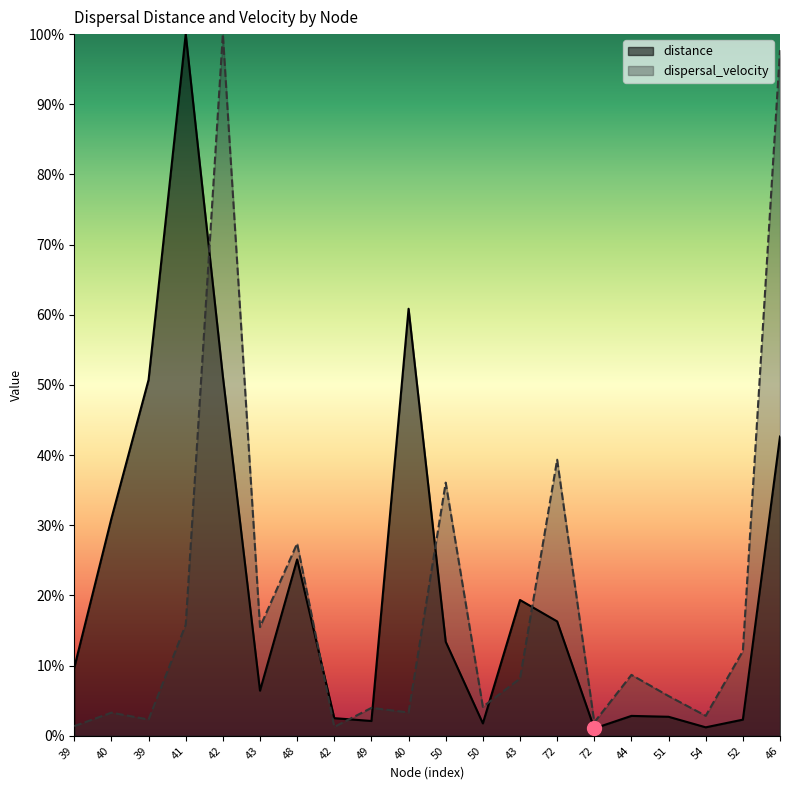

Does the chart have visible grid lines?

No